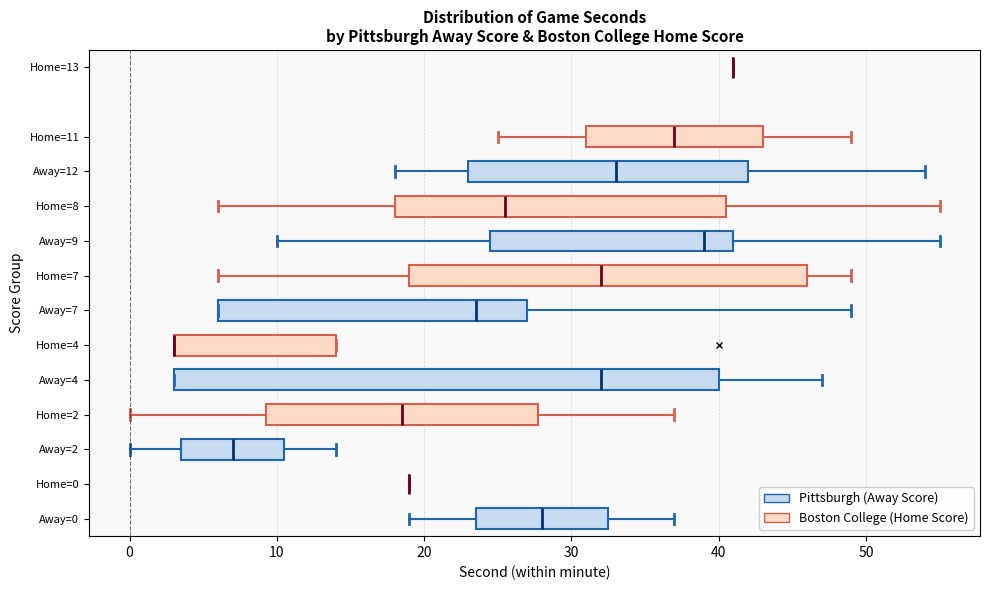

Where is the left edge of the box for Away=9 on the x-axis? The values are not printed on the chart, so give them approximately, as read against the axis.

25